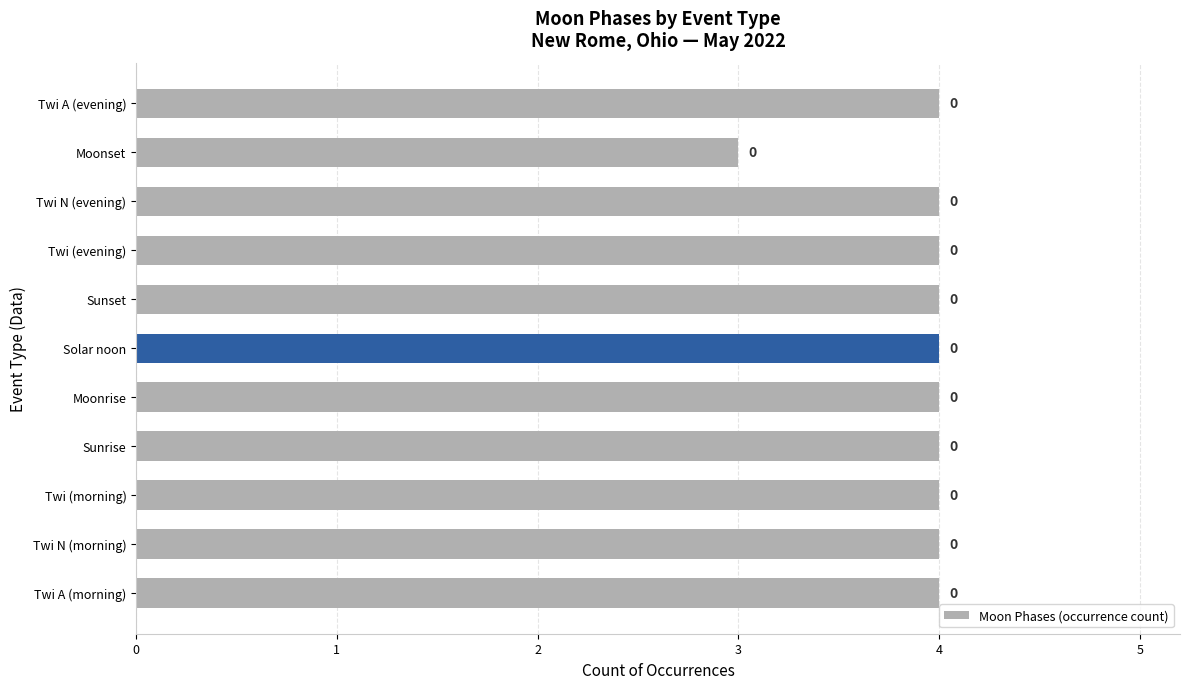

How many bars are there in total?

11